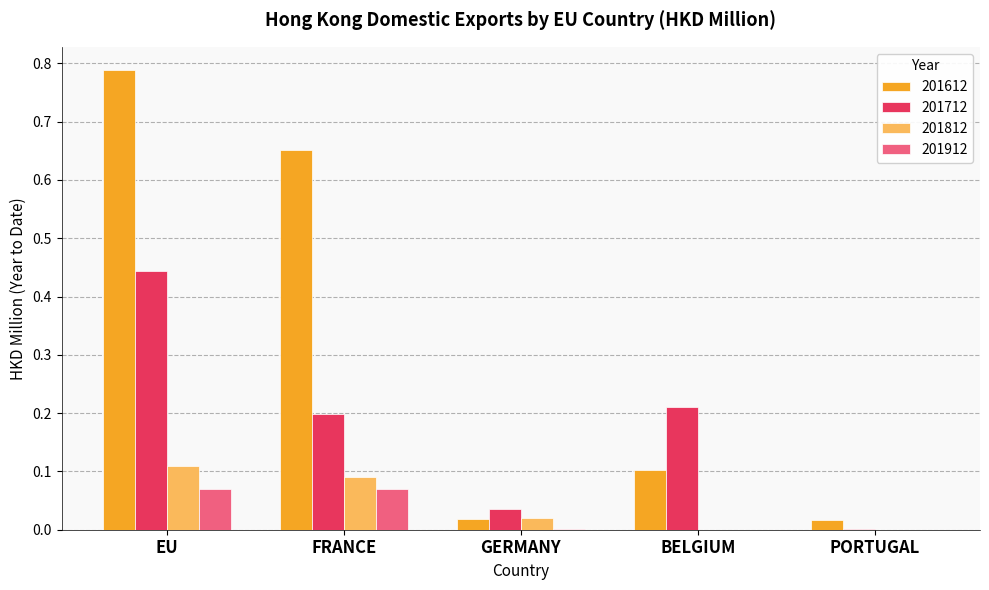

Is the value of 201812 at FRANCE greater than the value of 201712 at BELGIUM?

No